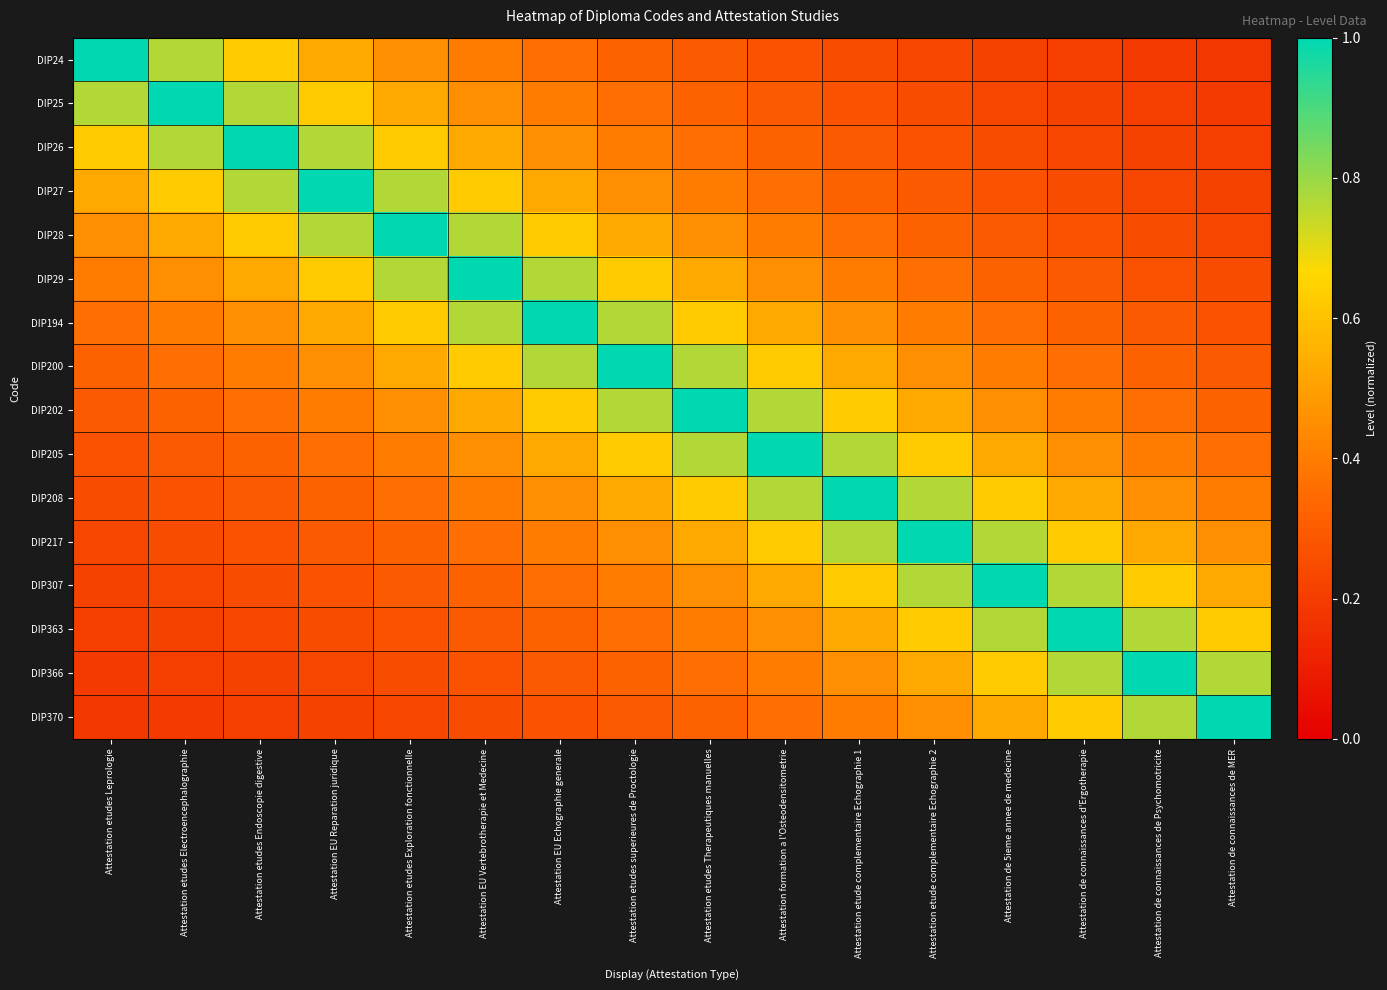

At how many categories does at least one series exceed 0?

16